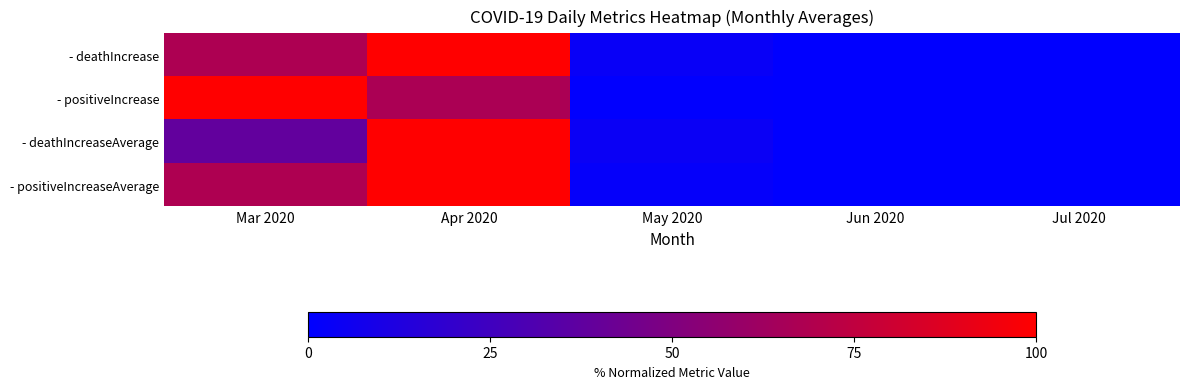

Which series has the largest range (max minus min)?

- deathIncrease